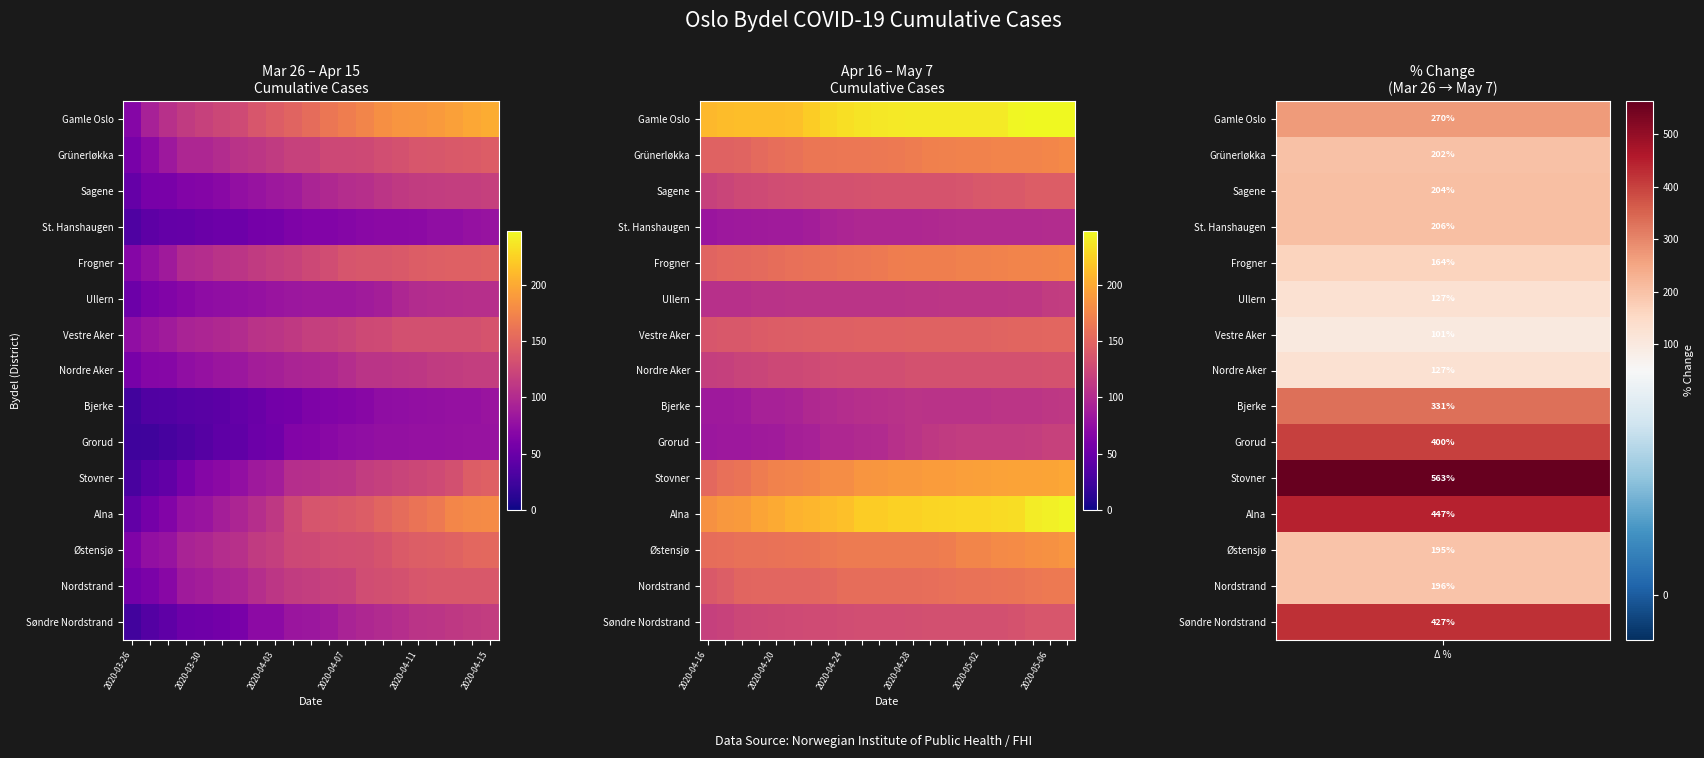

What is the difference between the highest and lowest values at 17?

140